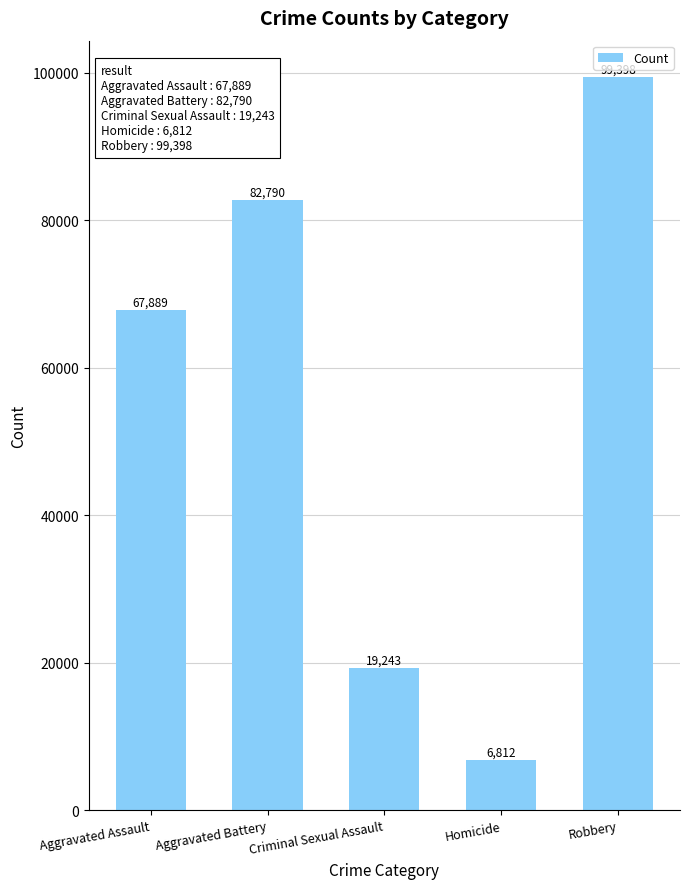

What is the difference between the maximum and minimum values?

92586